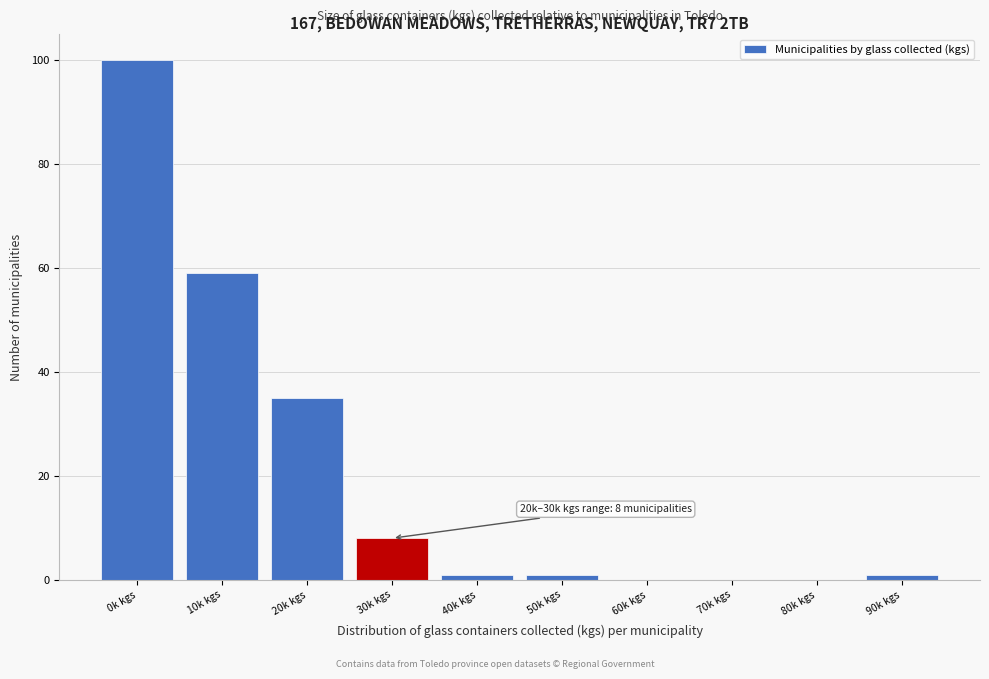

Reading left to right, extract all data points from this chart.

0k kgs=100	10k kgs=59	20k kgs=35	30k kgs=8	40k kgs=1	50k kgs=1	60k kgs=0	70k kgs=0	80k kgs=0	90k kgs=1